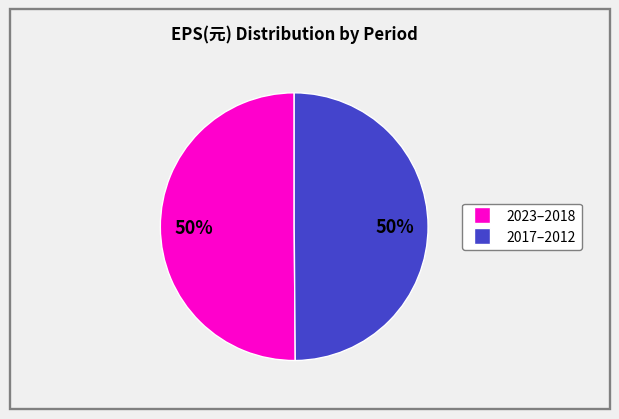

To the nearest percent, what is the average slice percentage?

50%